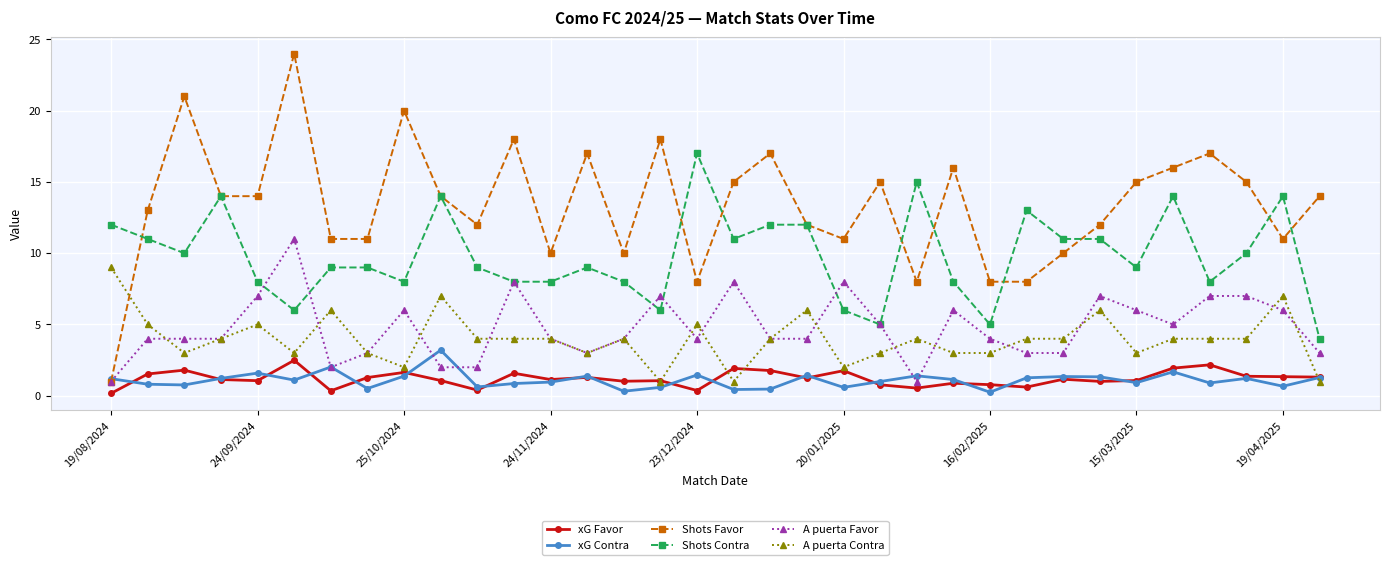

What is the minimum value for A puerta Favor?

1.0